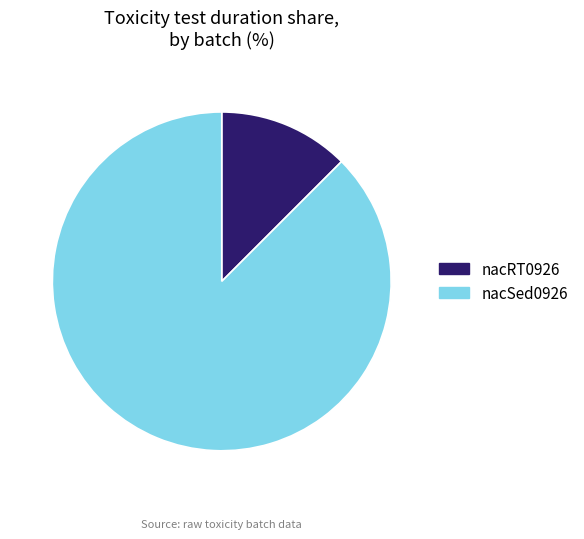

Between nacRT0926 and nacSed0926, which is larger?

nacSed0926